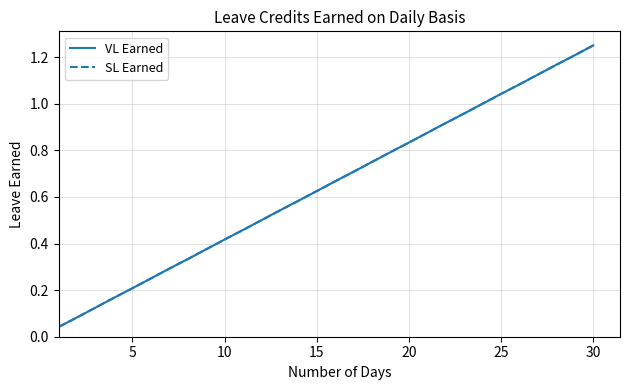

Is this an area chart (filled region under the line)?

No